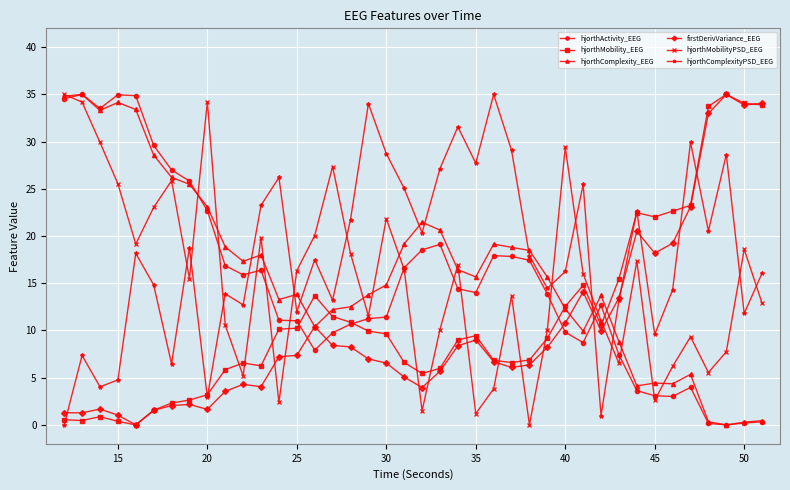

True or false: firstDerivVariance_EEG has more than 1 interior local peaks.

True